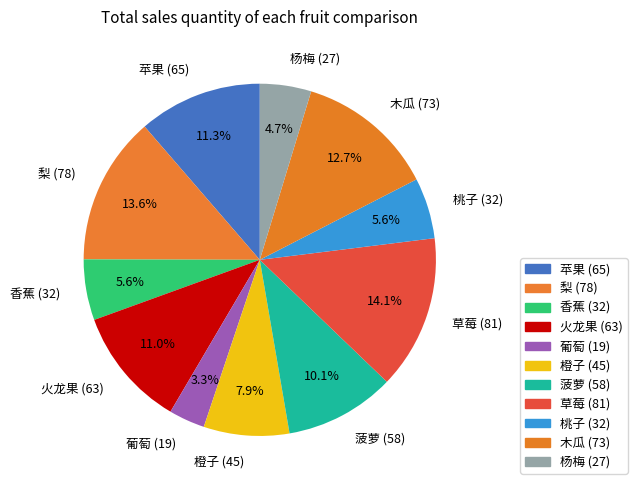

What percentage is the 菠萝 slice, to the nearest percent?

10%